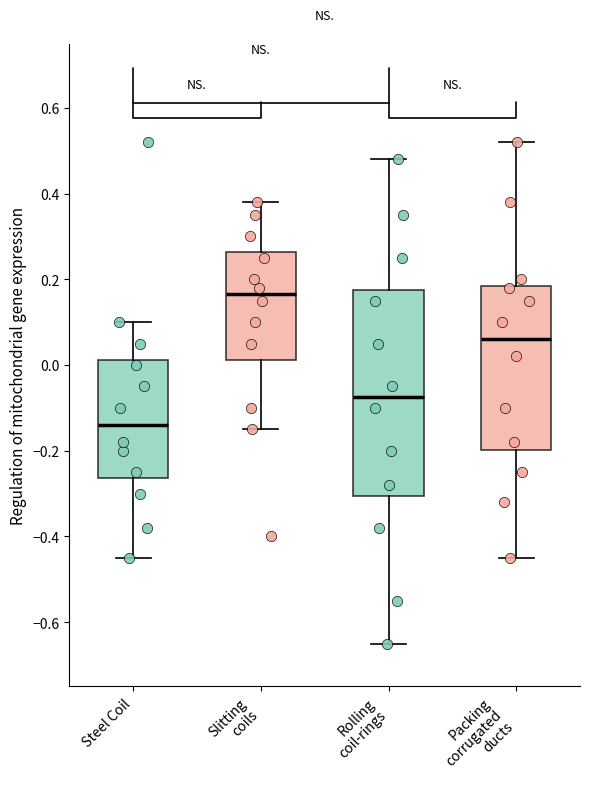

Which box is the tallest, from its lower edge to its upper edge?

Rolling coil-rings